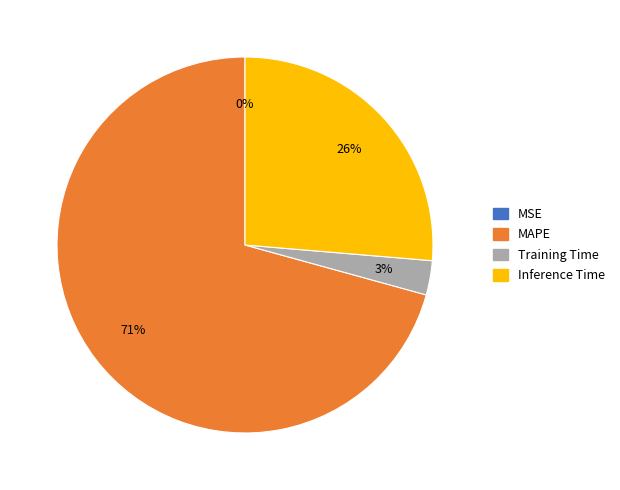

True or false: Inference Time accounts for 40% of the total.

False